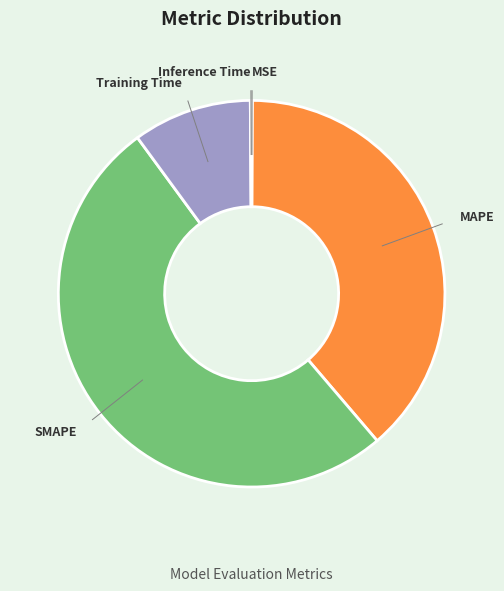

Does SMAPE account for over 50% of the chart?

Yes